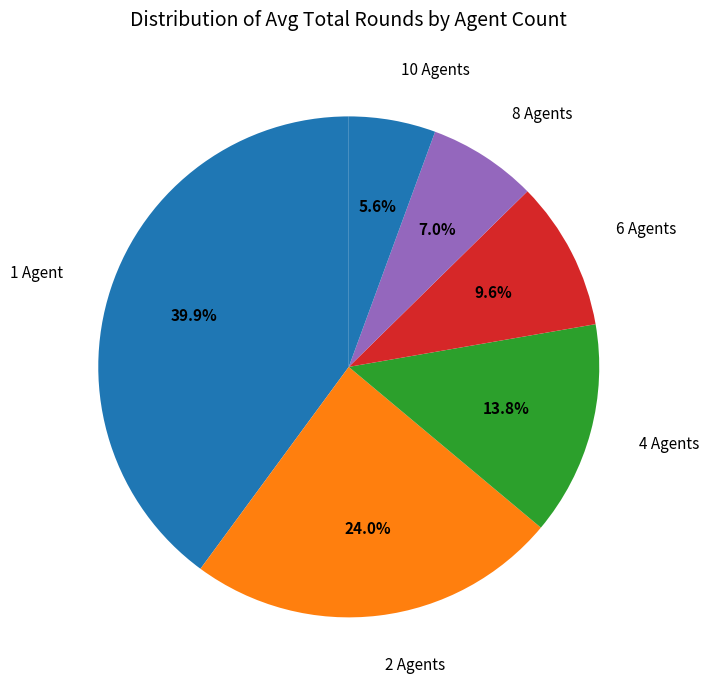

Rank the categories by value from lowest to highest.

10 Agents, 8 Agents, 6 Agents, 4 Agents, 2 Agents, 1 Agent